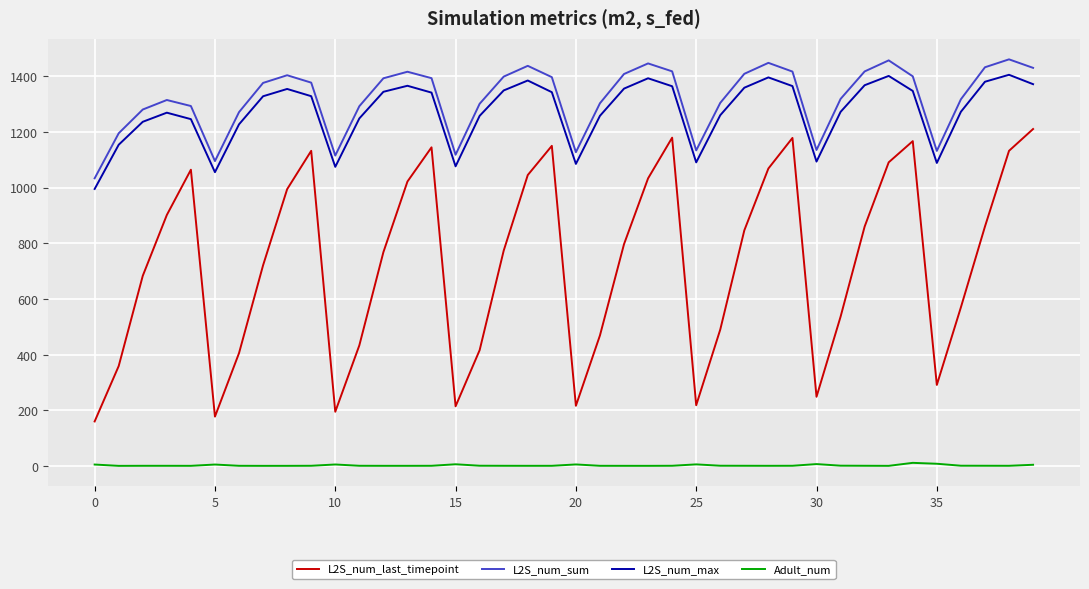

Rank the series by their maximum value, from highest to lowest.

L2S_num_sum, L2S_num_max, L2S_num_last_timepoint, Adult_num